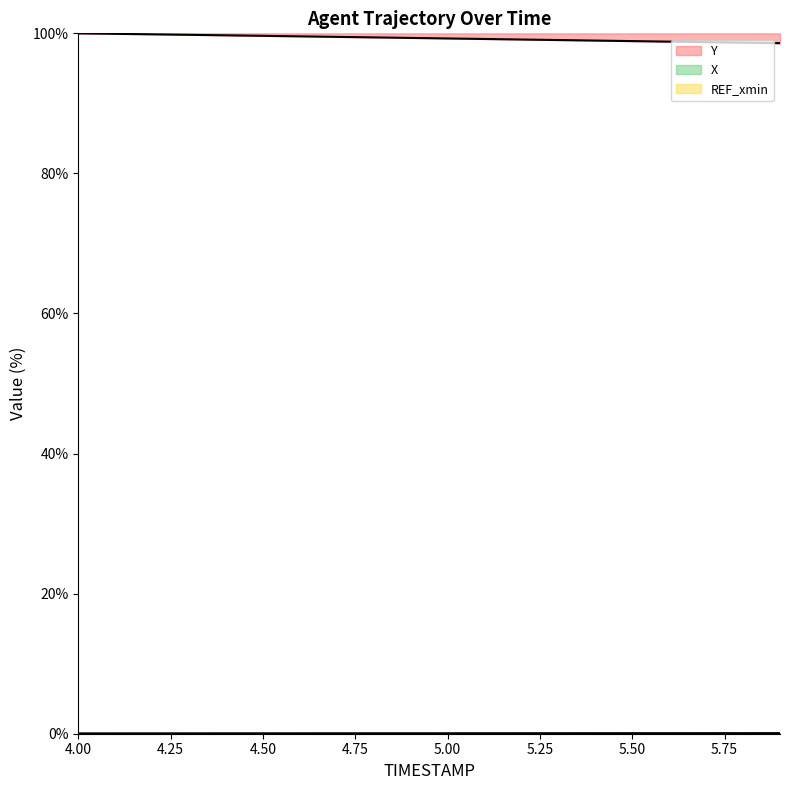

The Y series shows 22.0 at 4.3. True or false?

False